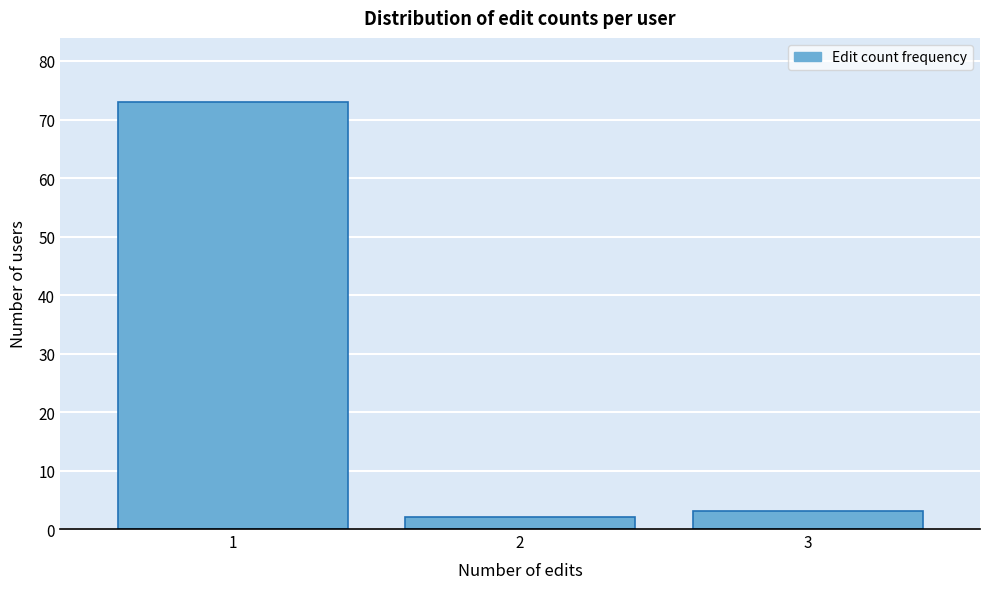

Reading right to left, list all the values displayed in this chart.

3=3	2=2	1=73